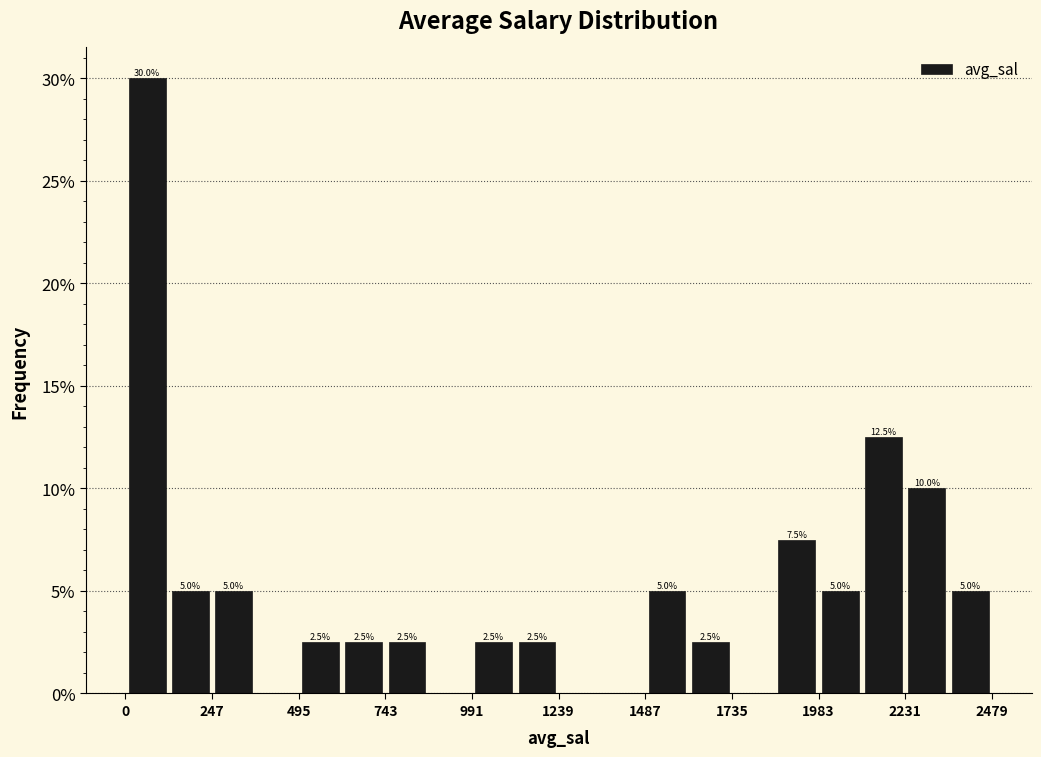

Read against the x-axis, roughly where is the centre of the tallest bar?

50